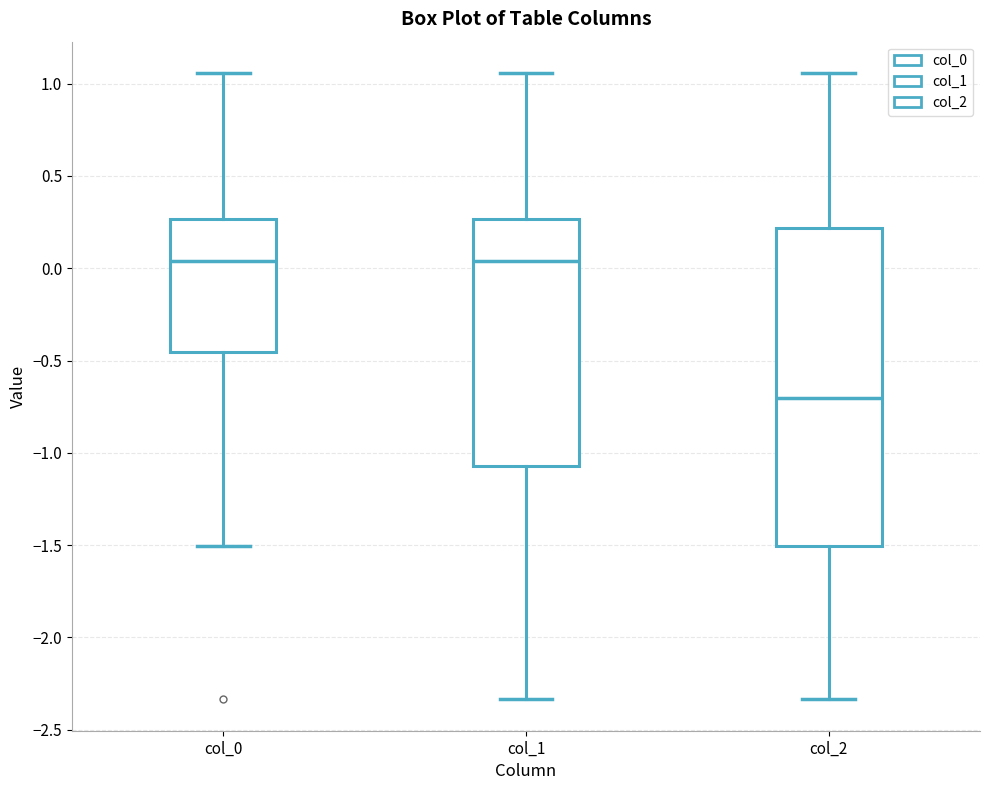

Where does the lower whisker of the box for col_0 end on the y-axis? The values are not printed on the chart, so give them approximately, as read against the axis.

-1.50